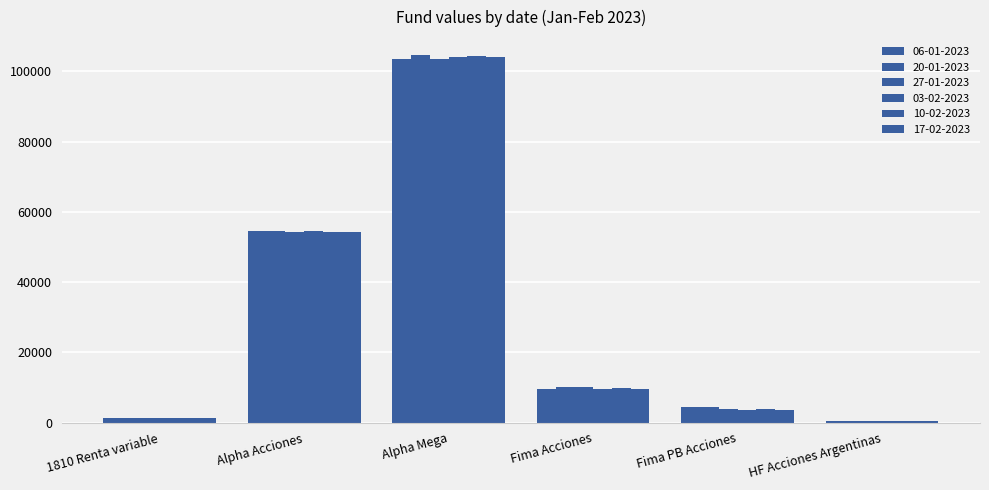

What is the label of the 1st bar from the left?

1810 Renta variable